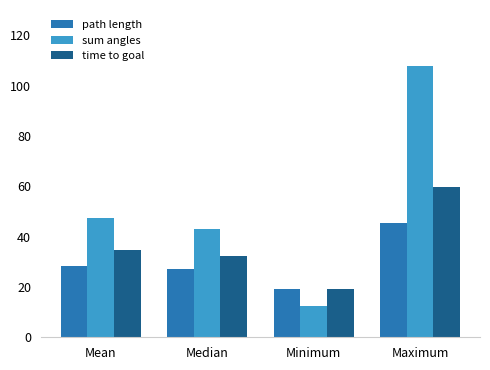

Reading left to right, list all the values displayed in this chart.

path length: 28.2	27.0	19.1	45.5
sum angles: 47.4	42.8	12.6	107.9
time to goal: 34.8	32.5	19.0	59.6